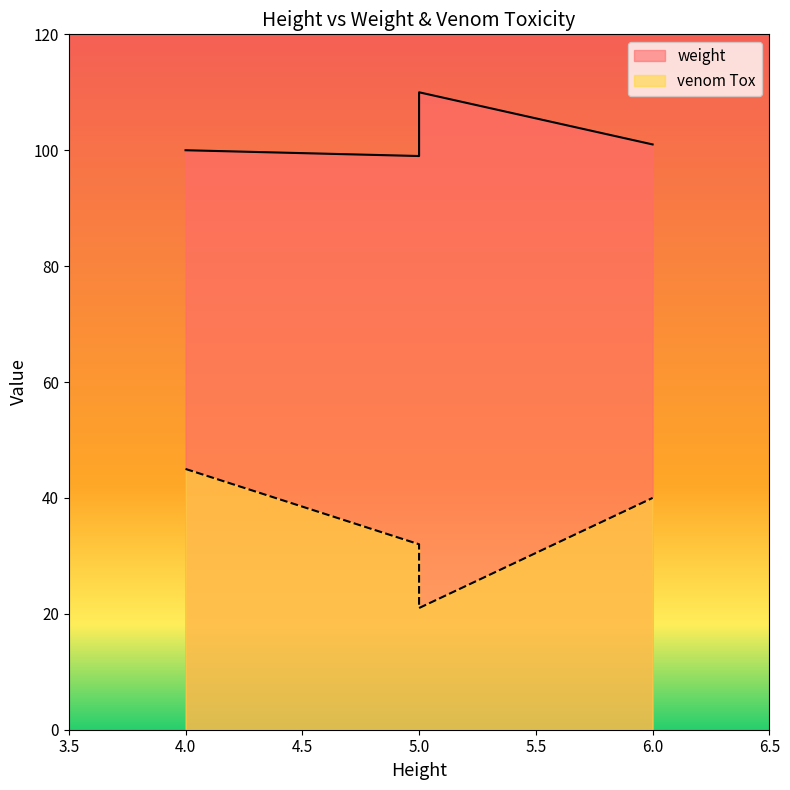

Where is weight nearest to the value 104?

6